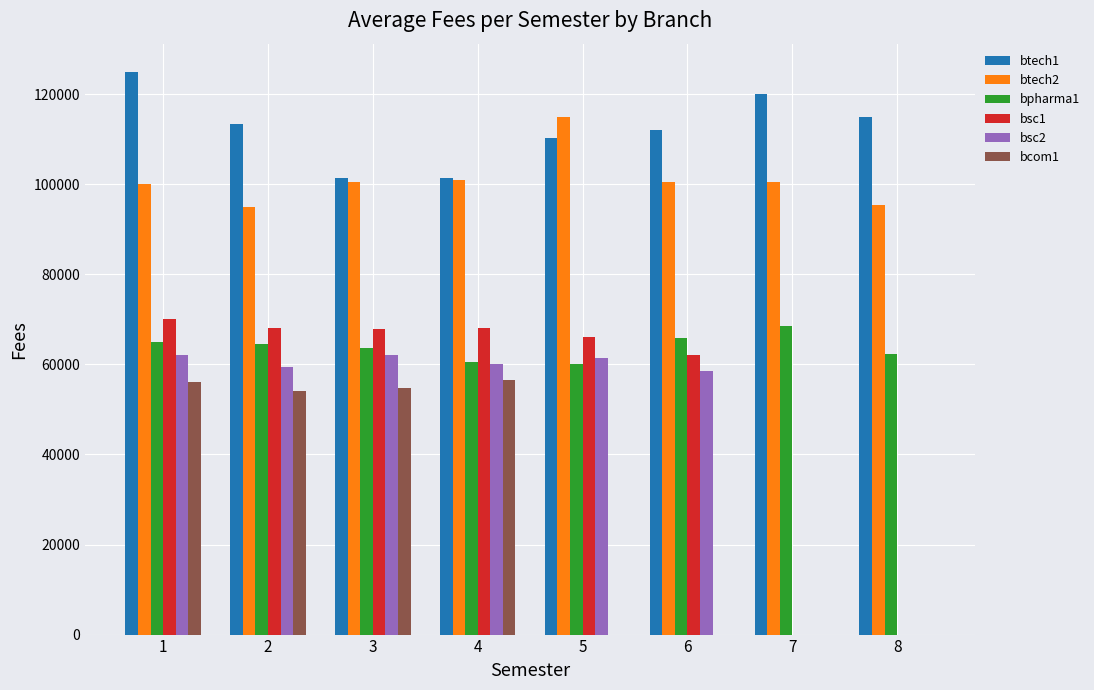

What is the maximum value shown in the chart?

125000